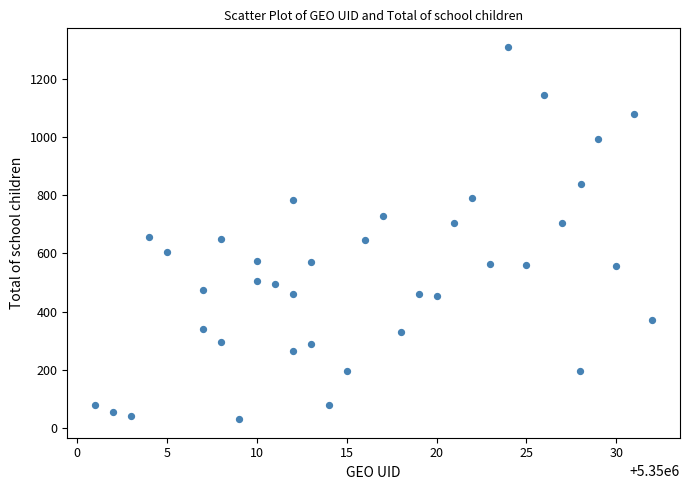

What is the range of Y values (max minus min)?

1280